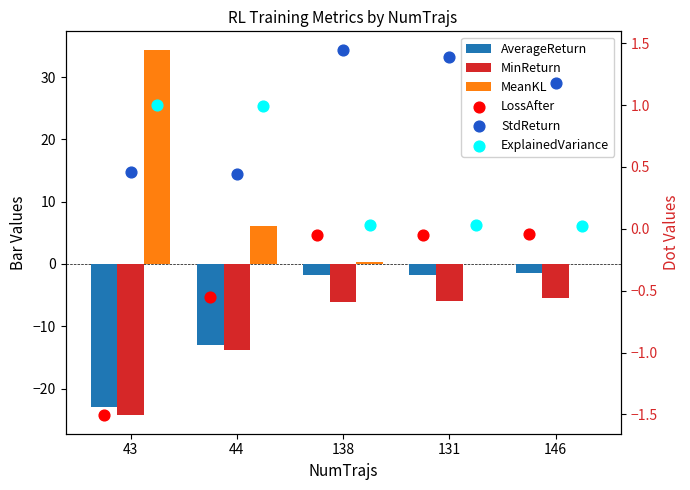

At which category is the sum across all series the highest?

146